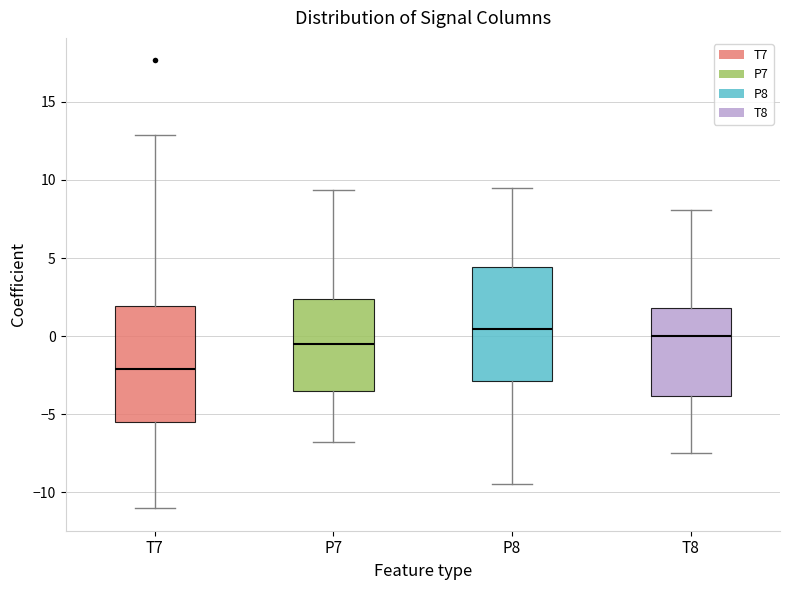

Where is the lower edge of the box for T8 on the y-axis? The values are not printed on the chart, so give them approximately, as read against the axis.

-4.0